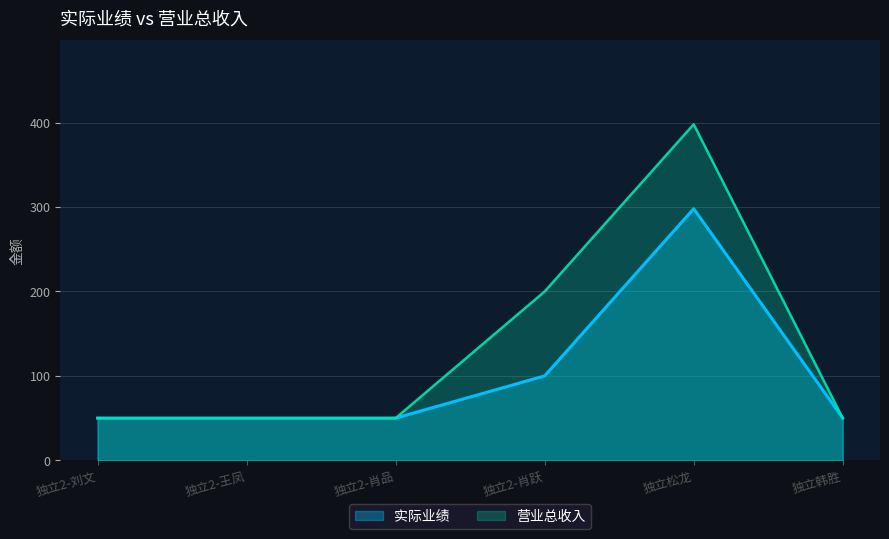

What is the highest value of the 营业总收入 series?

398